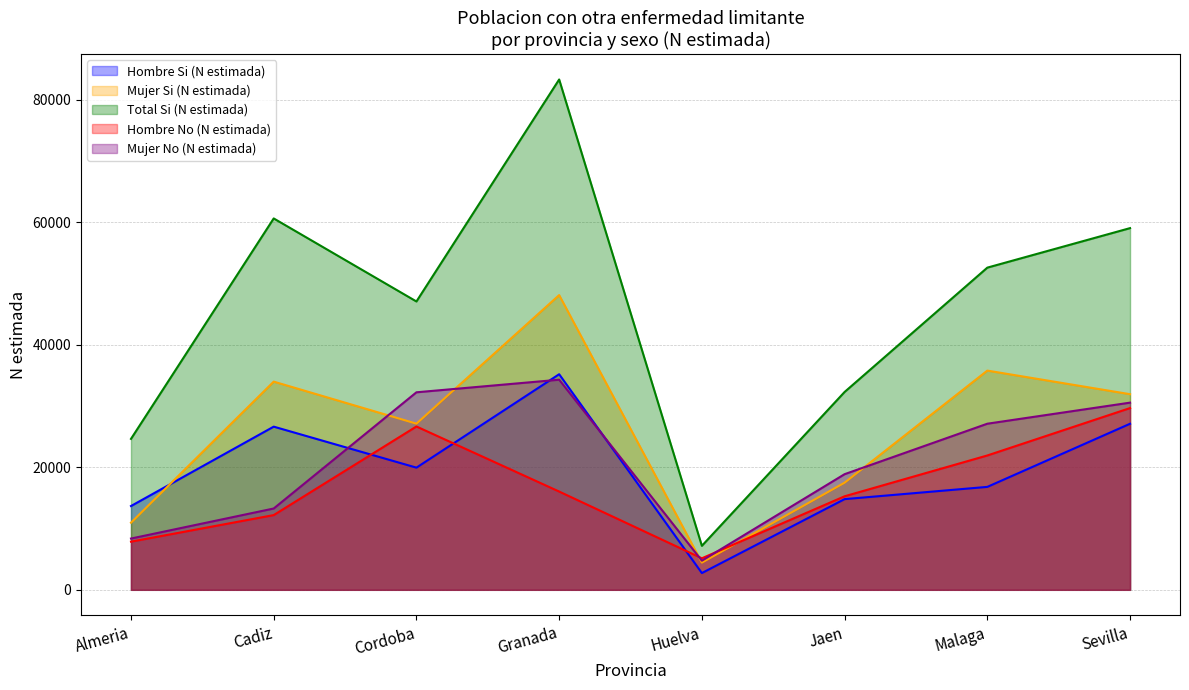

Rank the categories by Mujer No (N estimada) value from lowest to highest.

Huelva, Almeria, Cadiz, Jaen, Malaga, Sevilla, Cordoba, Granada